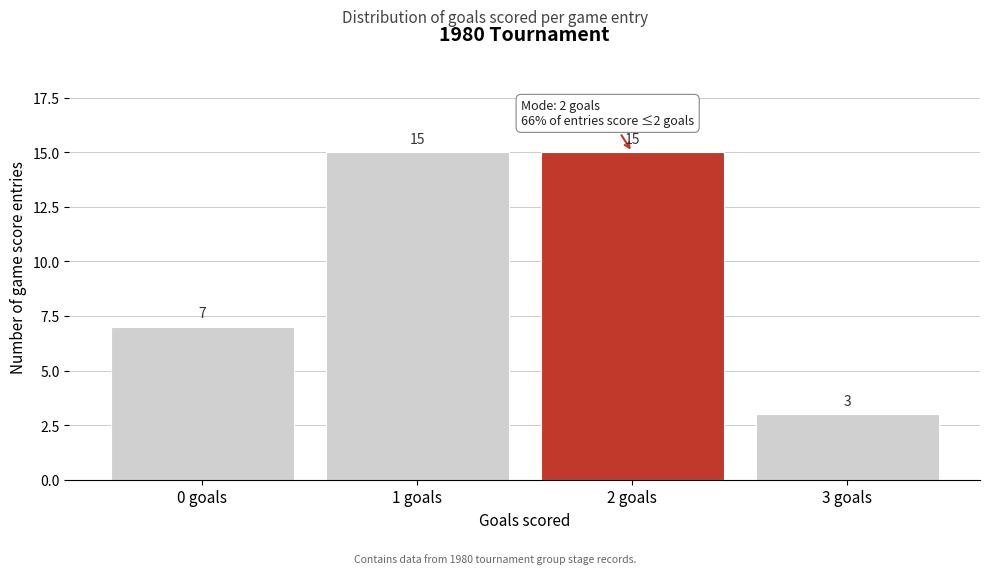

Reading left to right, transcribe this chart: for each bar, give the range it covers on the x-axis and its height.

-0.5 to 0.5: 7
0.5 to 1.5: 15
1.5 to 2.5: 15
2.5 to 3.5: 3